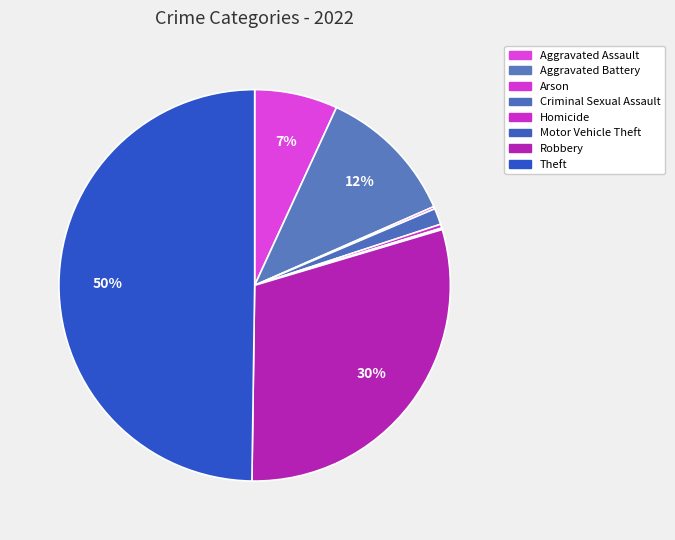

Count the number of slices in the pie.

8